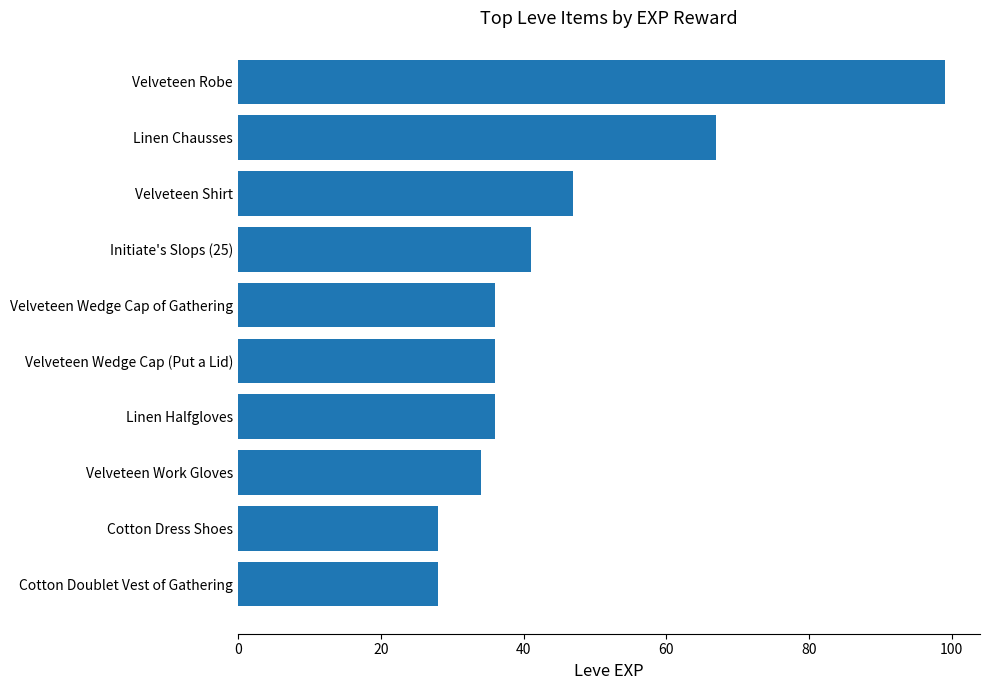

Which label corresponds to the largest value in the chart?

Velveteen Robe